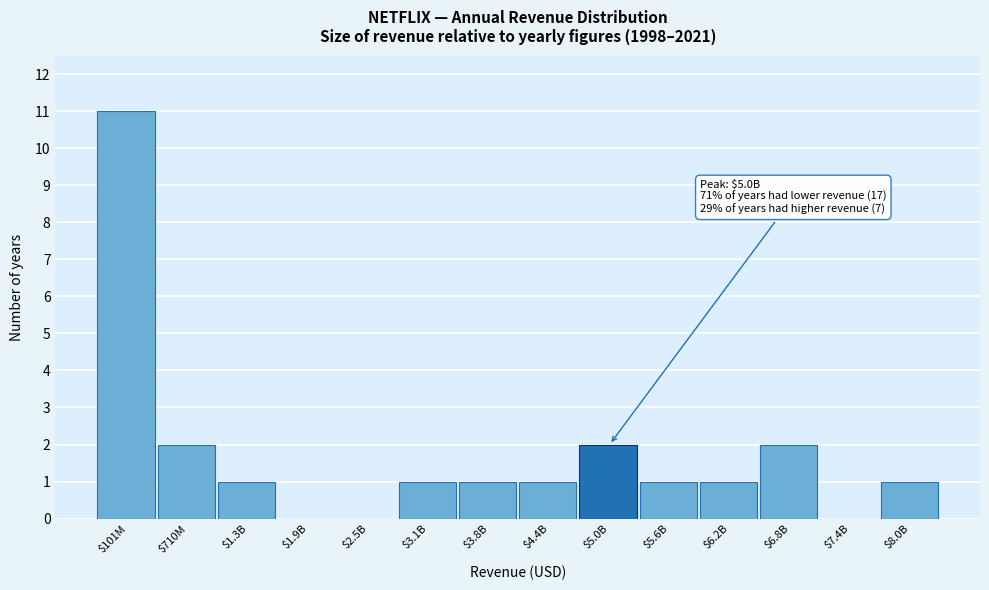

What is the maximum value shown in the chart?

11